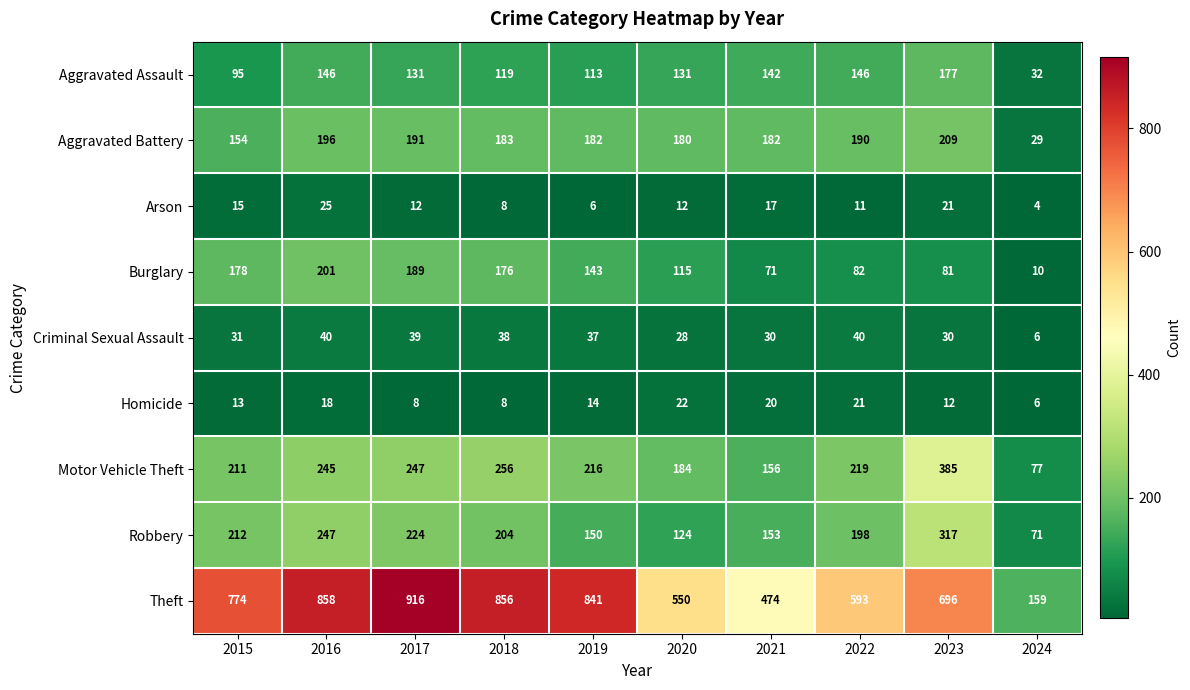

At which label is Homicide closest to 14?

2019